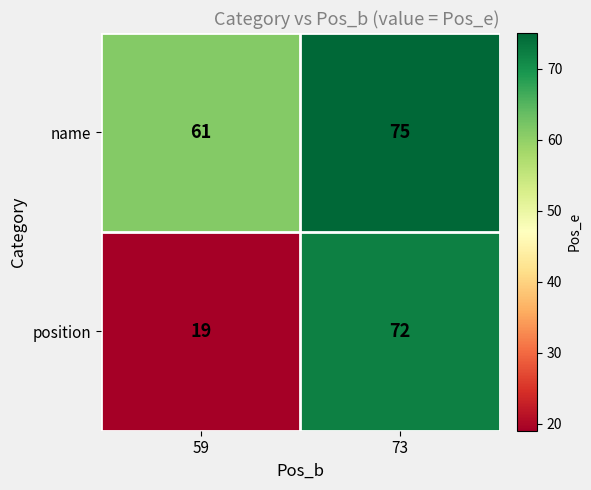

At which category is the sum across all series the highest?

73